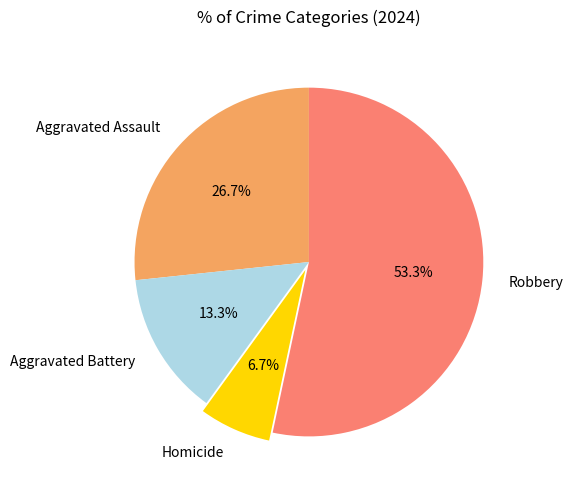

To the nearest percent, what percentage of the pie is Robbery?

53%